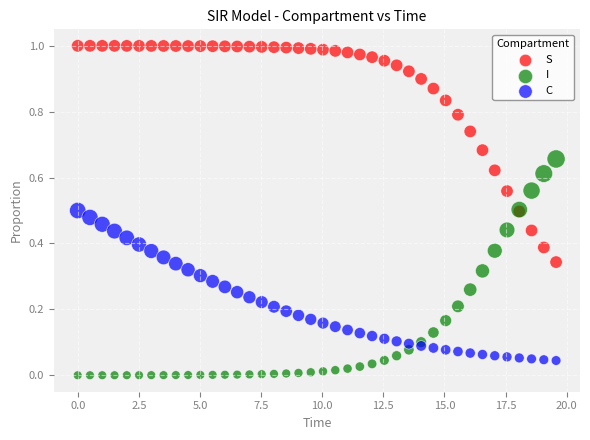

Which series reaches the minimum Y coordinate?

I